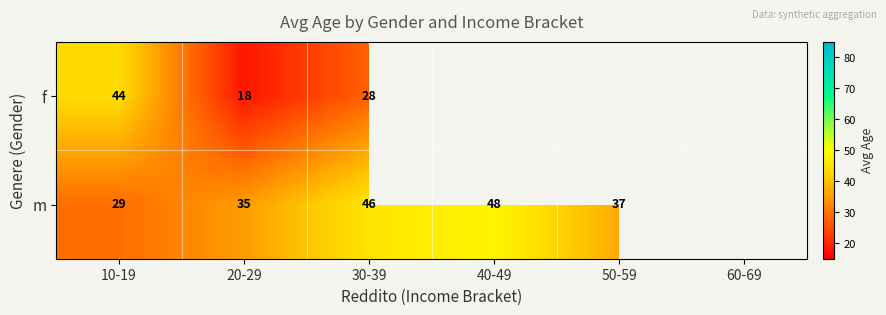

How many data points does each series have?

6